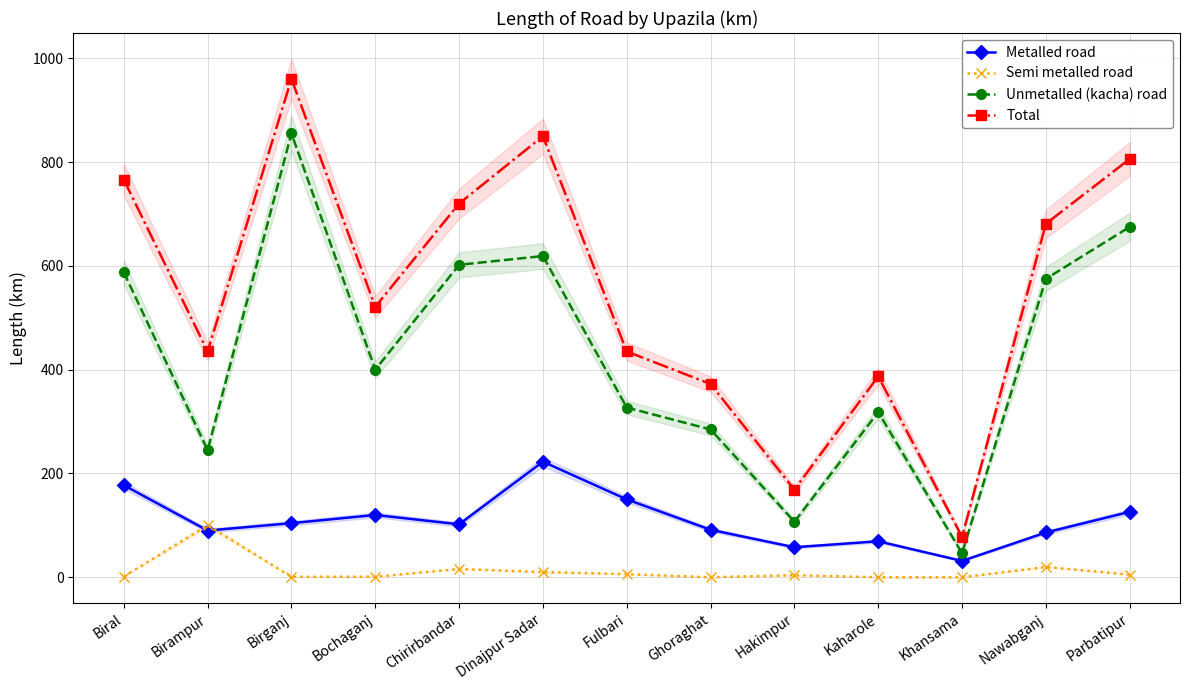

How many values in Semi metalled road are above zero?

10